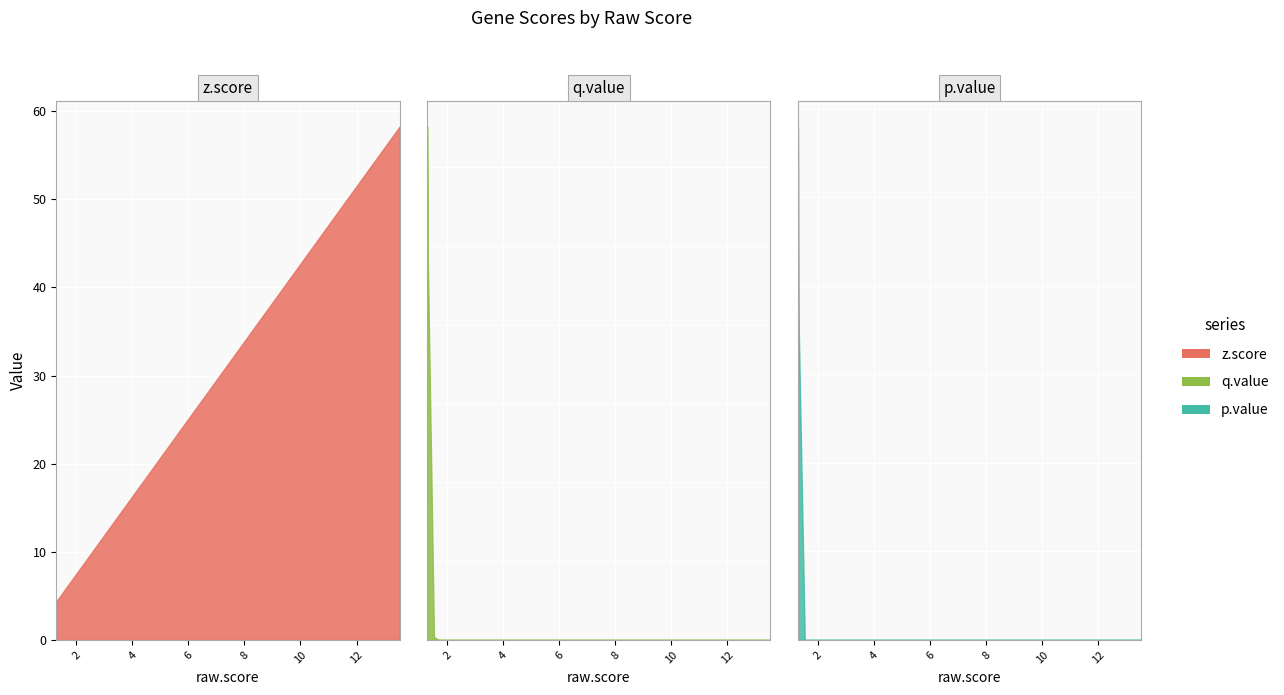

Which series has the largest total across all categories?

z.score